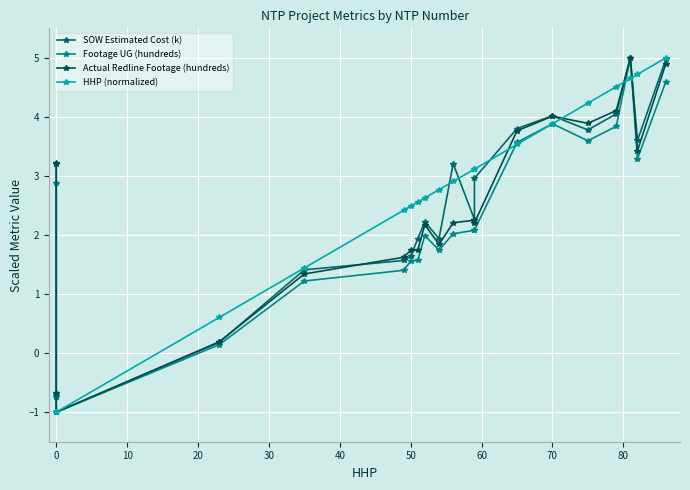

True or false: Actual Redline Footage (hundreds) has more than 1 points higher than both neighbors.

True